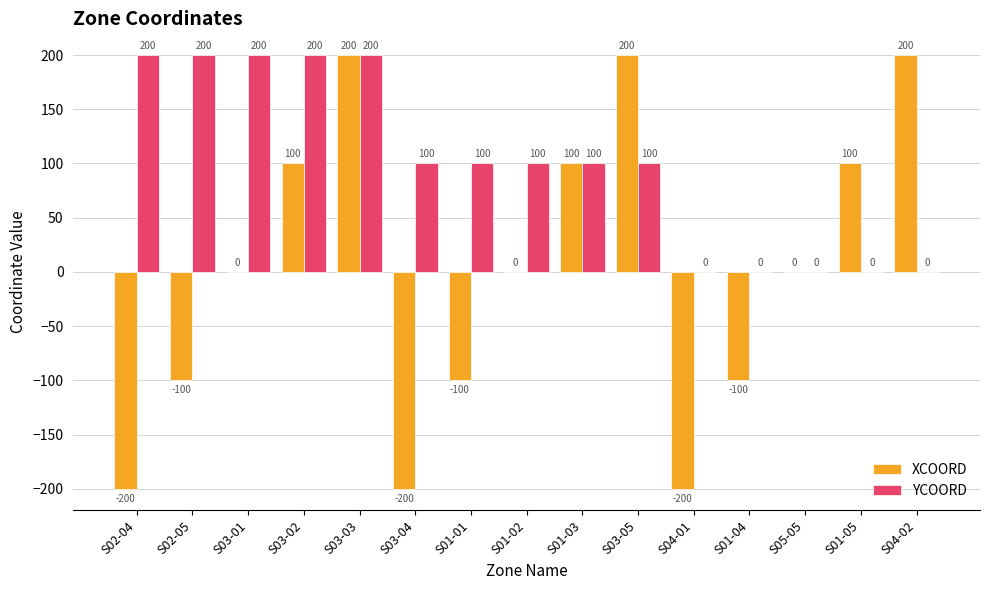

How many values in YCOORD are above zero?

10